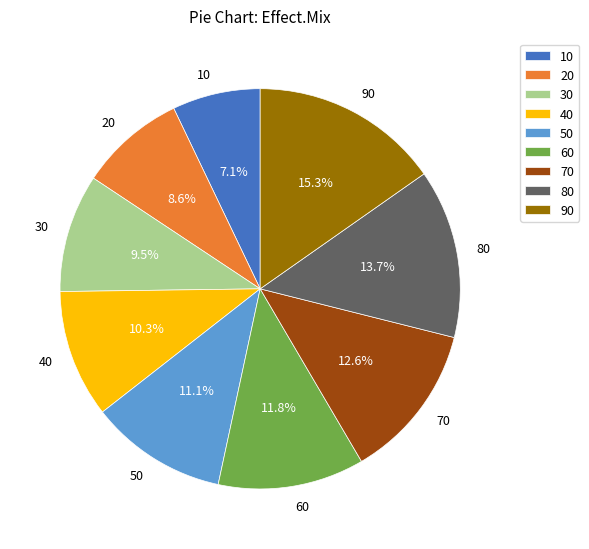

Which slice is the smallest?

10